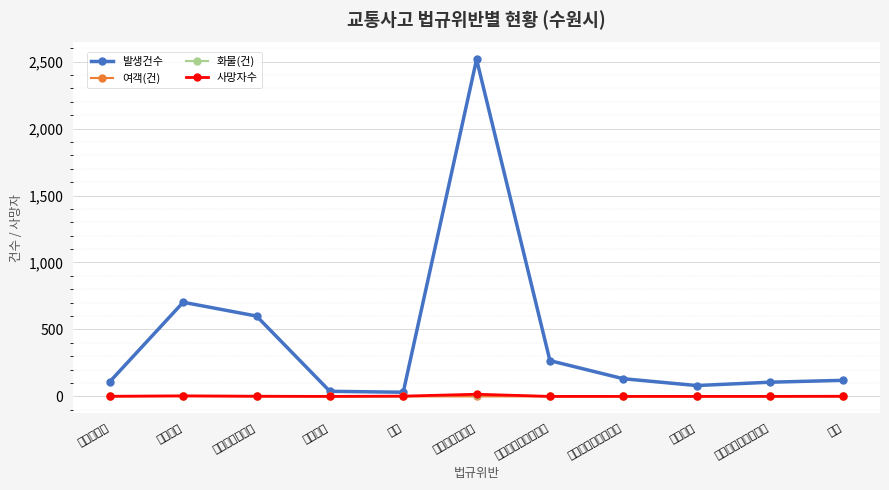

What is the label of the 1st point from the left?

중앙선침범